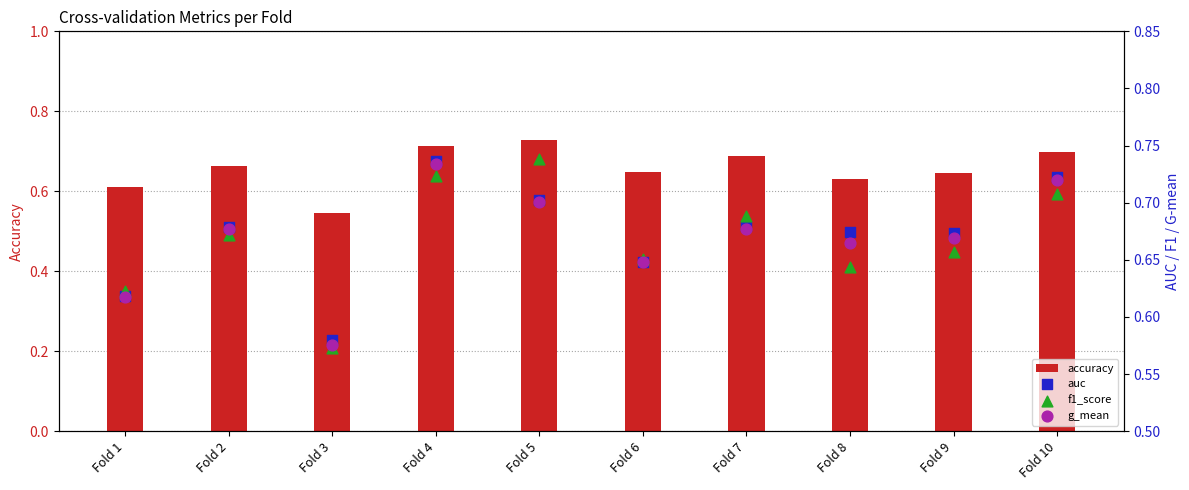

Which series has the largest Y range (max minus min)?

accuracy